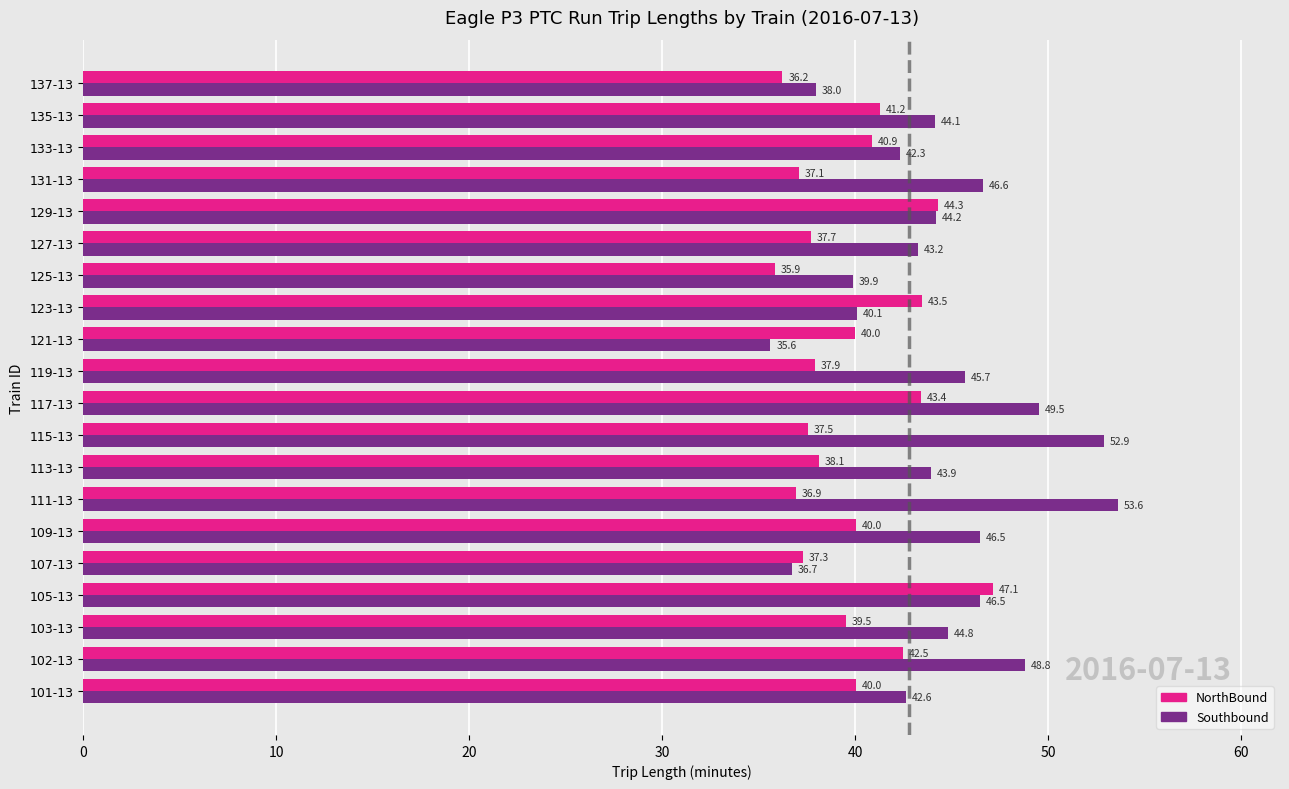

Rank the series at 131-13 from lowest to highest value.

NorthBound, Southbound